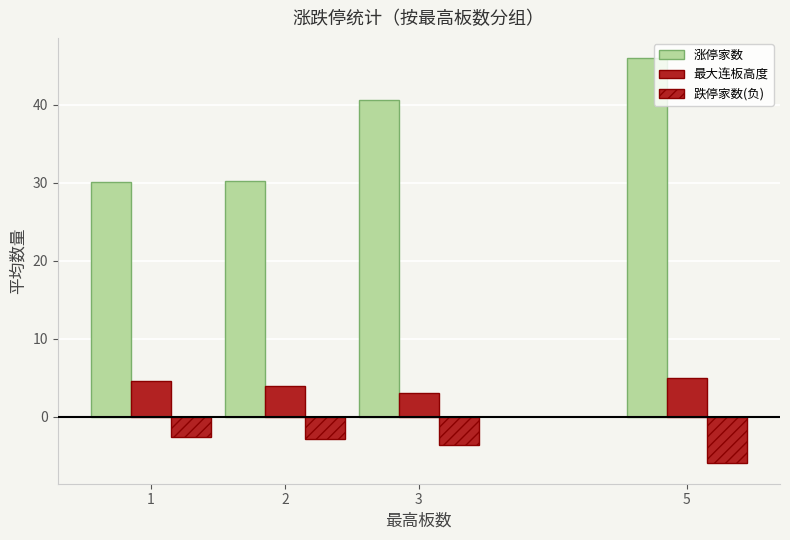

How many groups of bars are there?

4